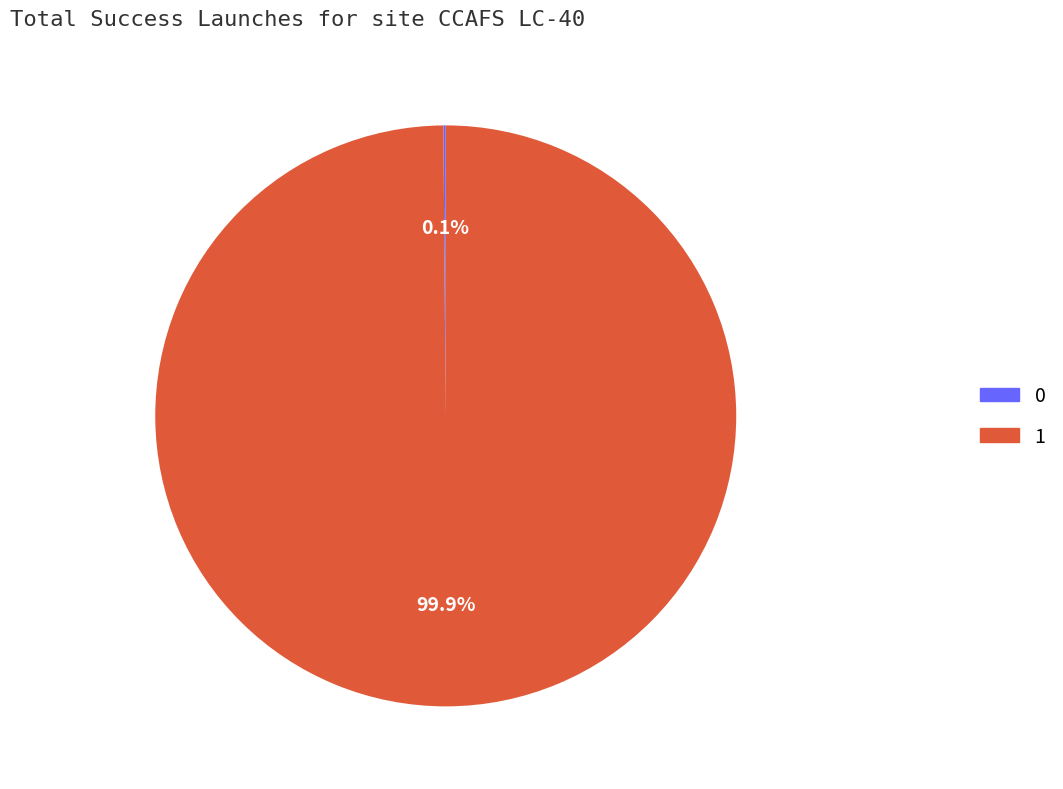

Does 1 represent more than half of the total?

Yes